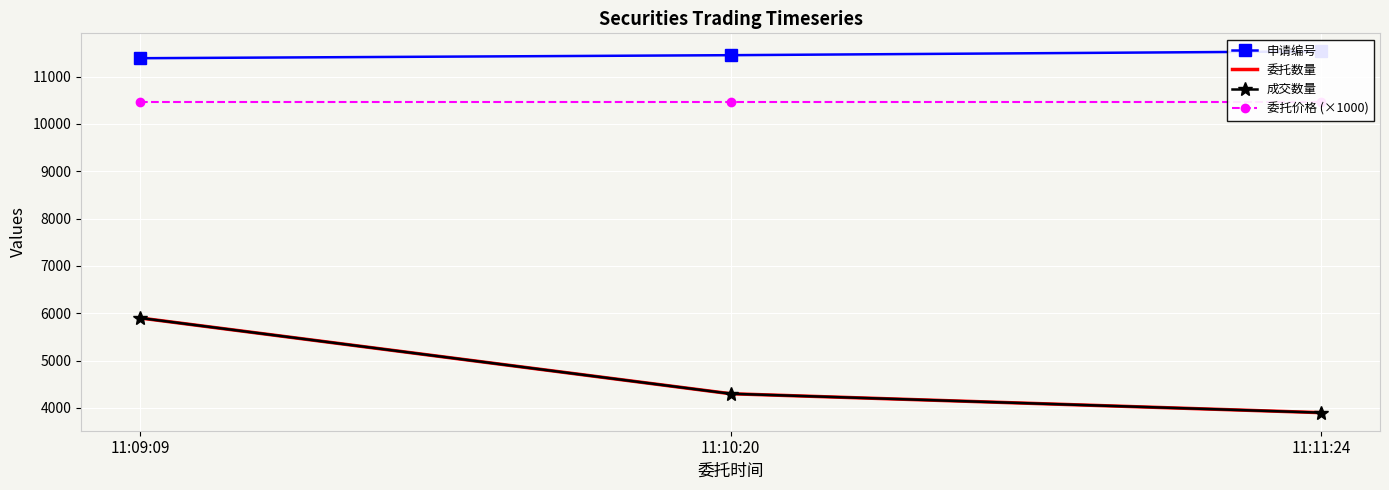

Rank the series by their maximum value, from lowest to highest.

委托数量, 成交数量, 委托价格 (×1000), 申请编号